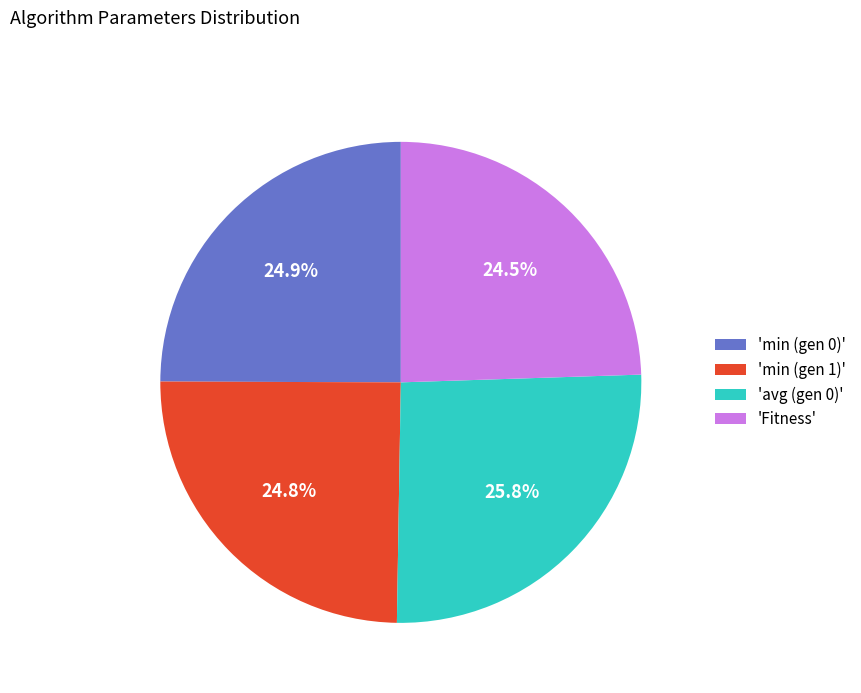

Does any single category account for the majority?

No